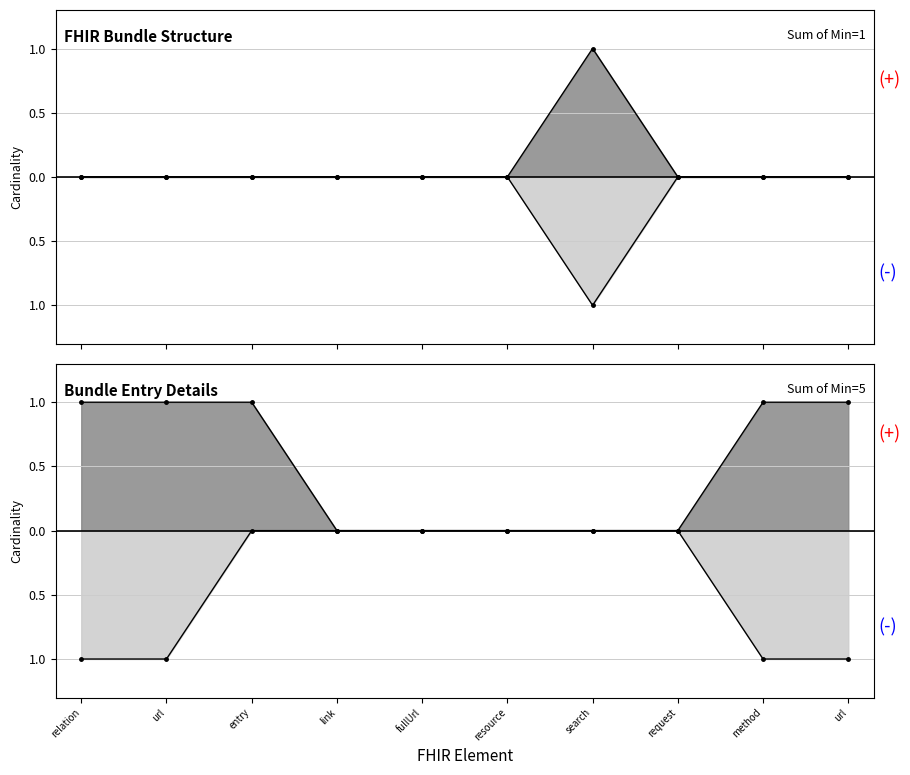

How many Min values are between 0 and 1?

20